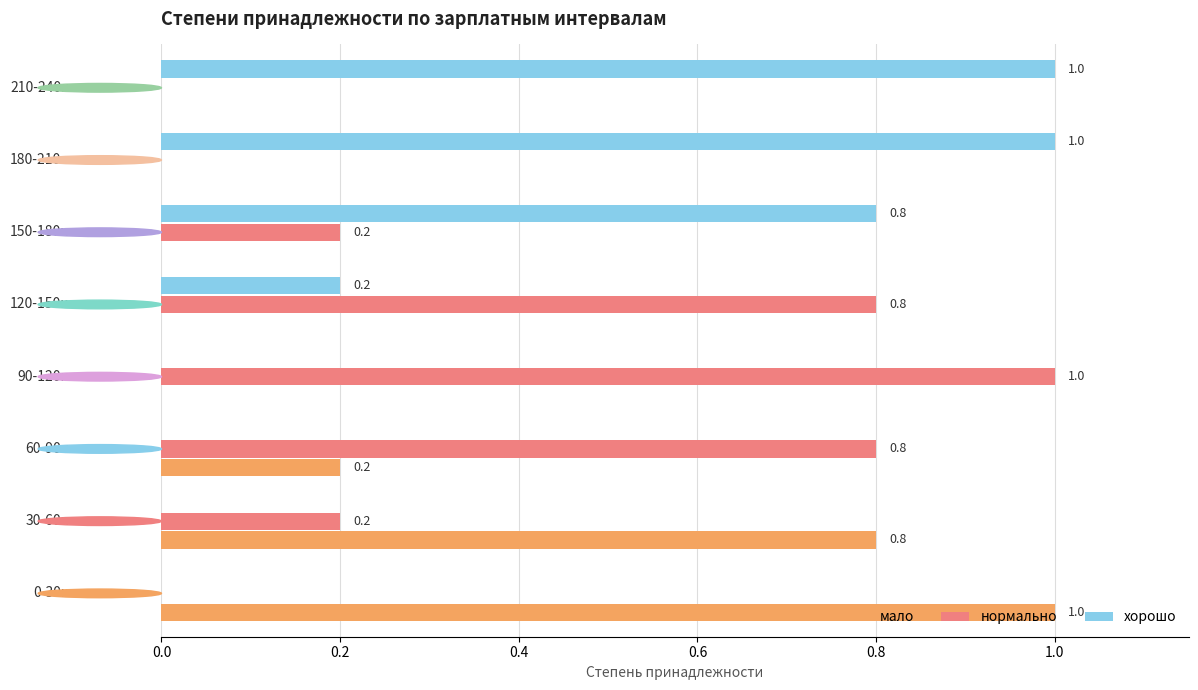

What is the sum of all мало values?

2.0